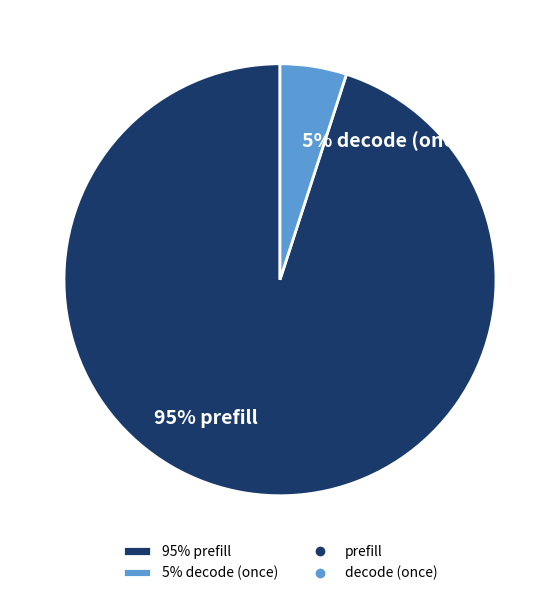

Which category has the smallest portion of the pie?

5% decode (once)